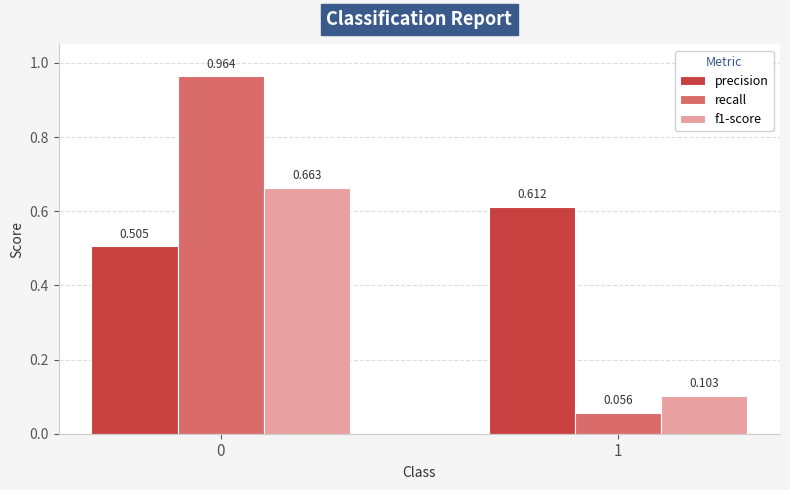

True or false: recall has a value of 0.0 at 1.

False